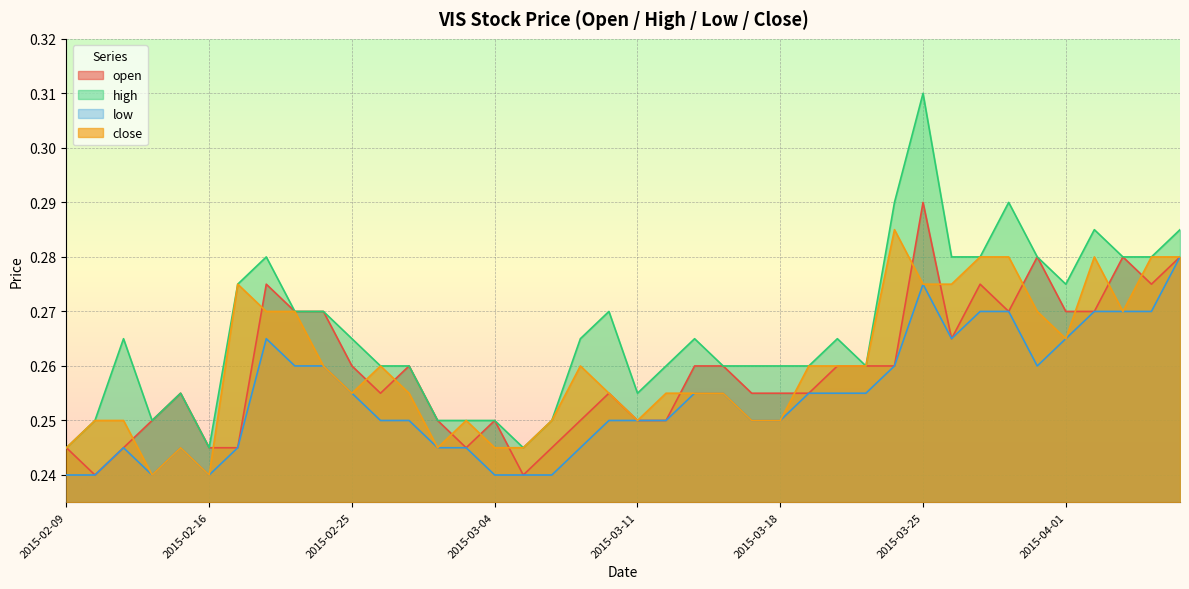

At 2015-02-09, list the series in order from smallest to largest.

low, open, high, close